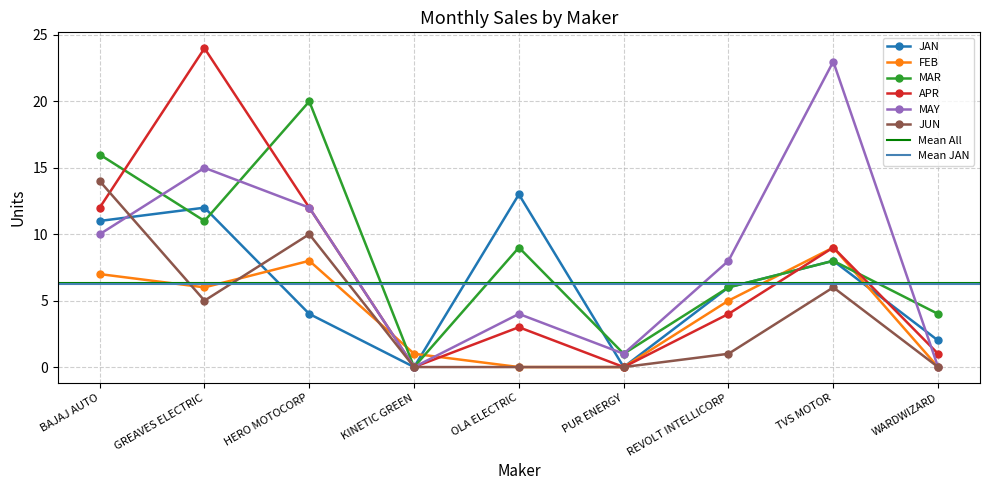

At which category does MAR reach its first local peak?

HERO MOTOCORP